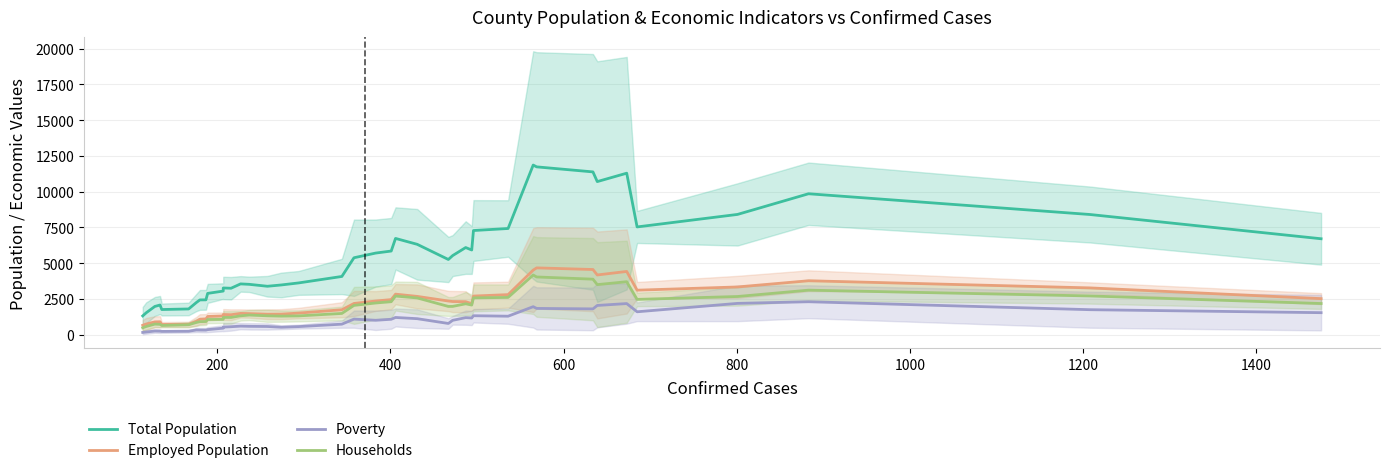

Is this an area chart (filled region under the line)?

No